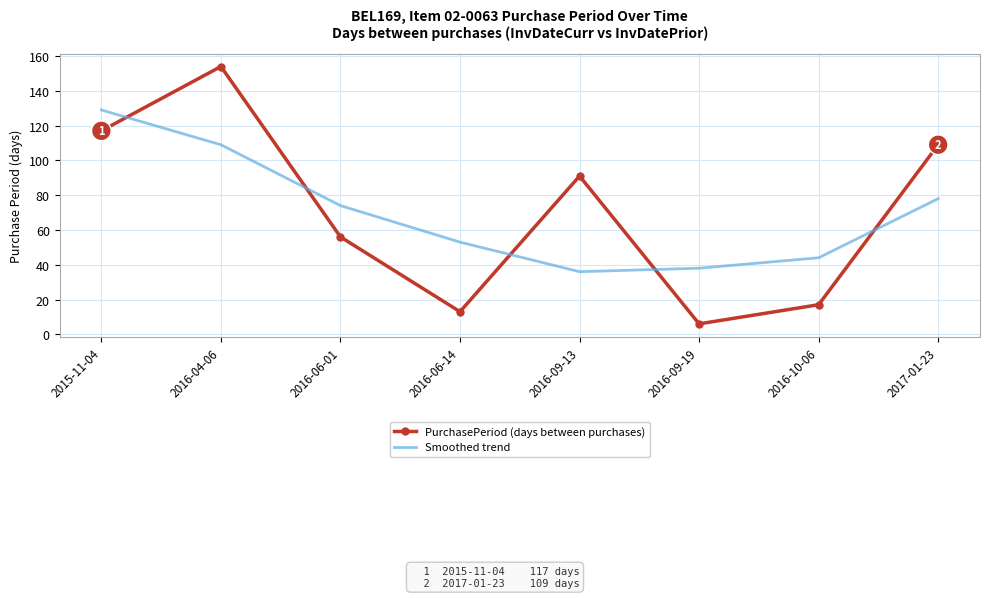

The value of Smoothed trend at 2016-06-01 is 114. True or false?

False